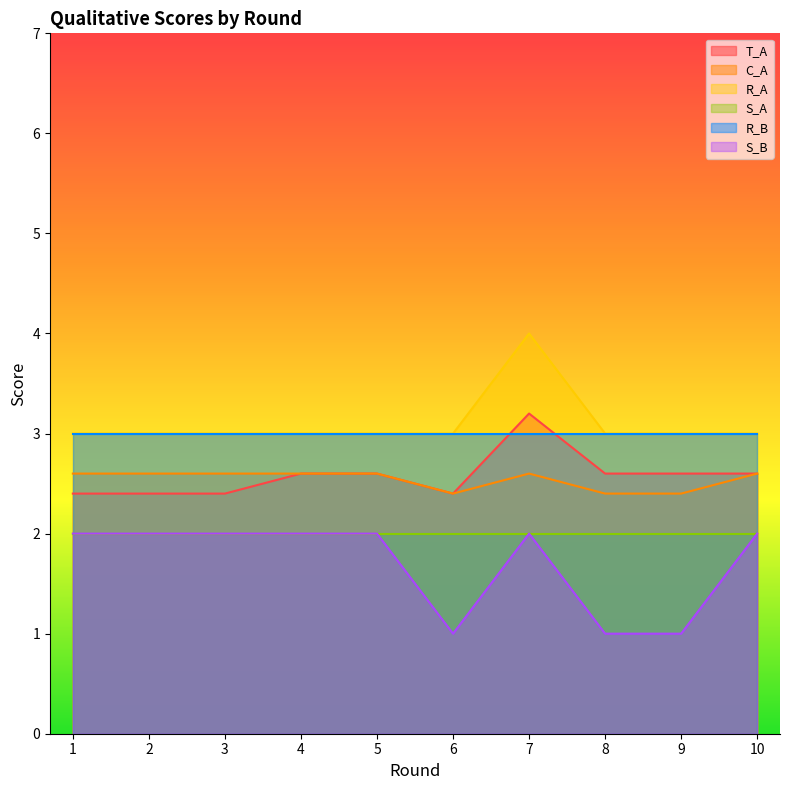

What is the approximate value of T_A at 7?

3.2